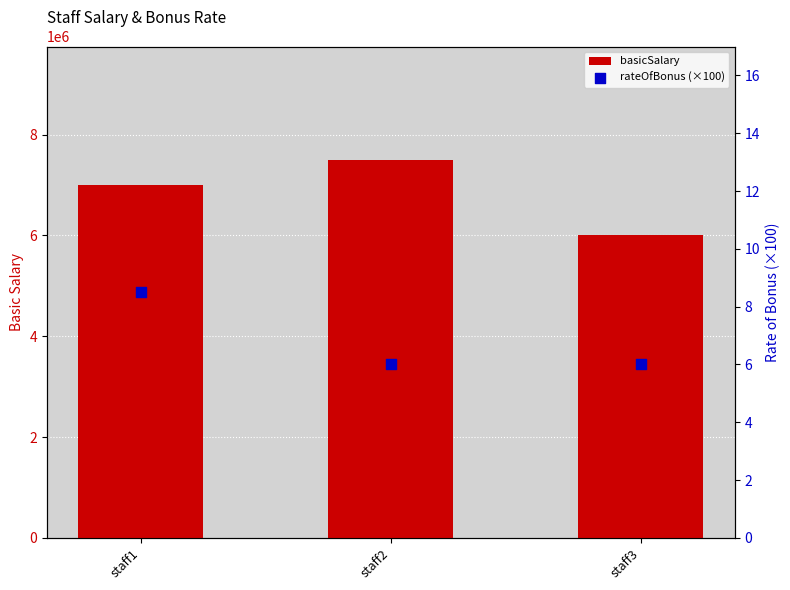

What is the total value across all series at staff2?

7500006.0